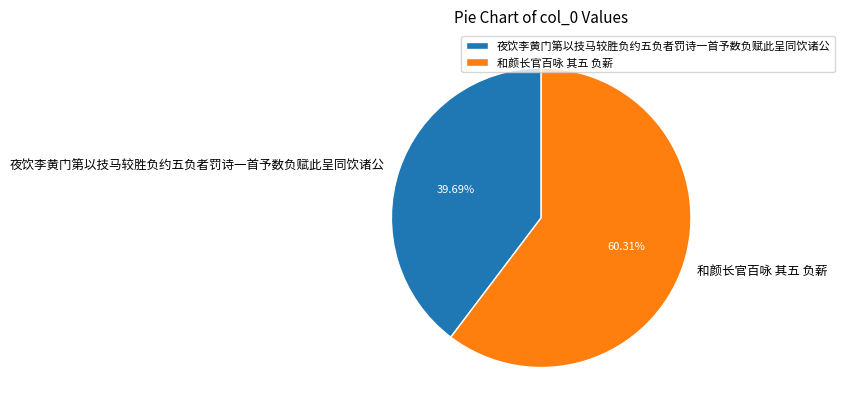

To the nearest percent, what is the difference between the largest and smallest slice percentages?

21%